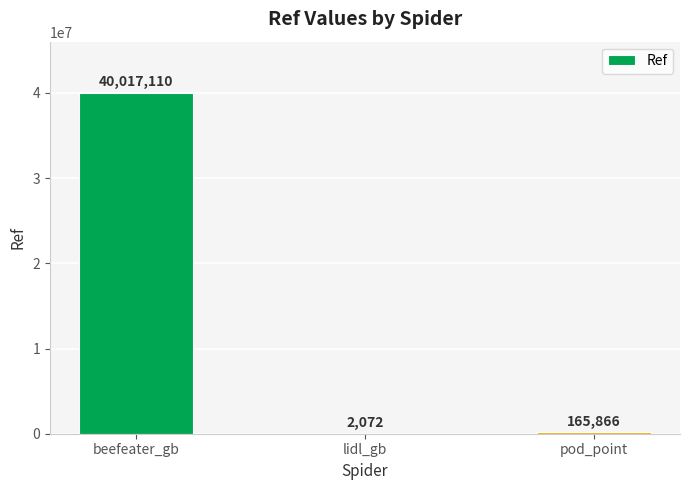

What is the approximate value at pod_point, to the nearest 10?

165870